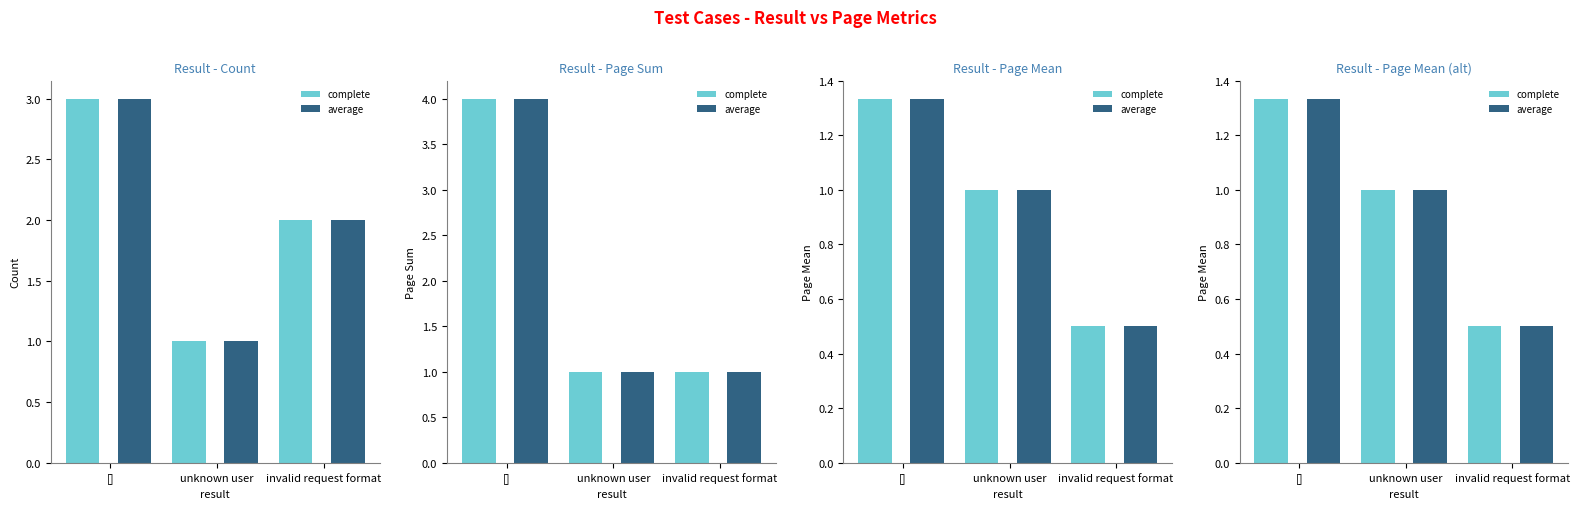

What is the smallest value displayed?

0.5